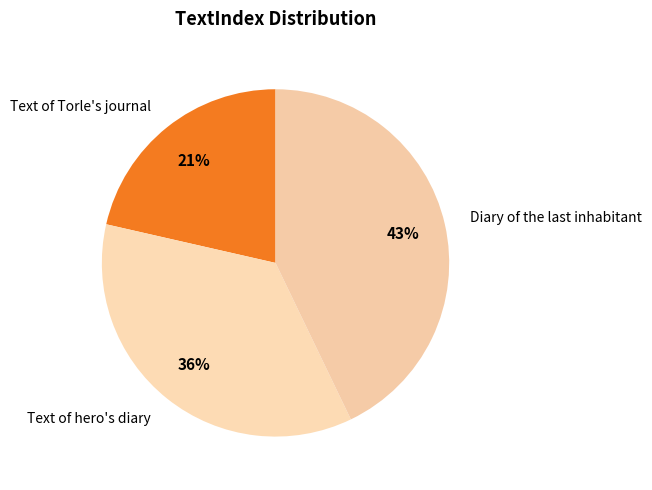

To the nearest percent, what is the average slice percentage?

33%